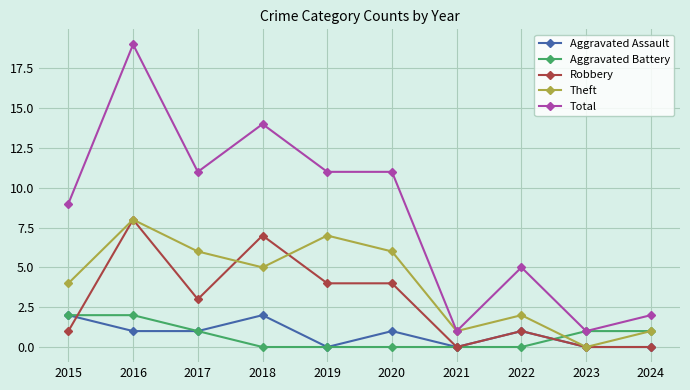

Which category has the highest value in the Theft series?

2016